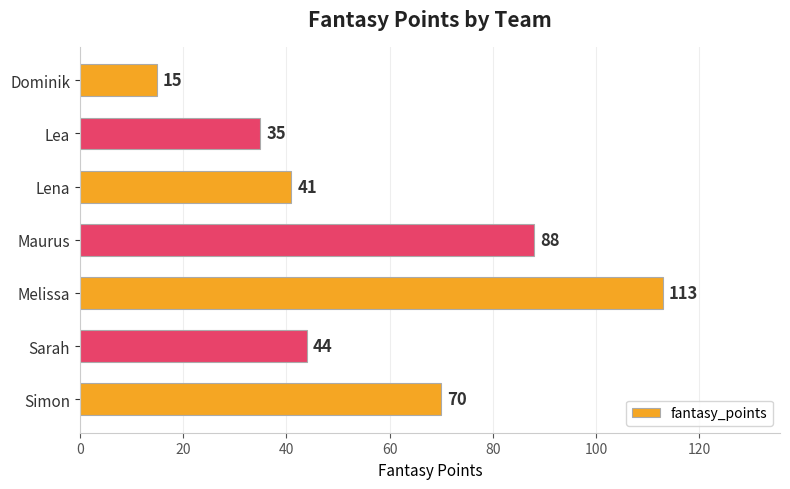

Are the bars grouped side by side (vs. stacked)?

No